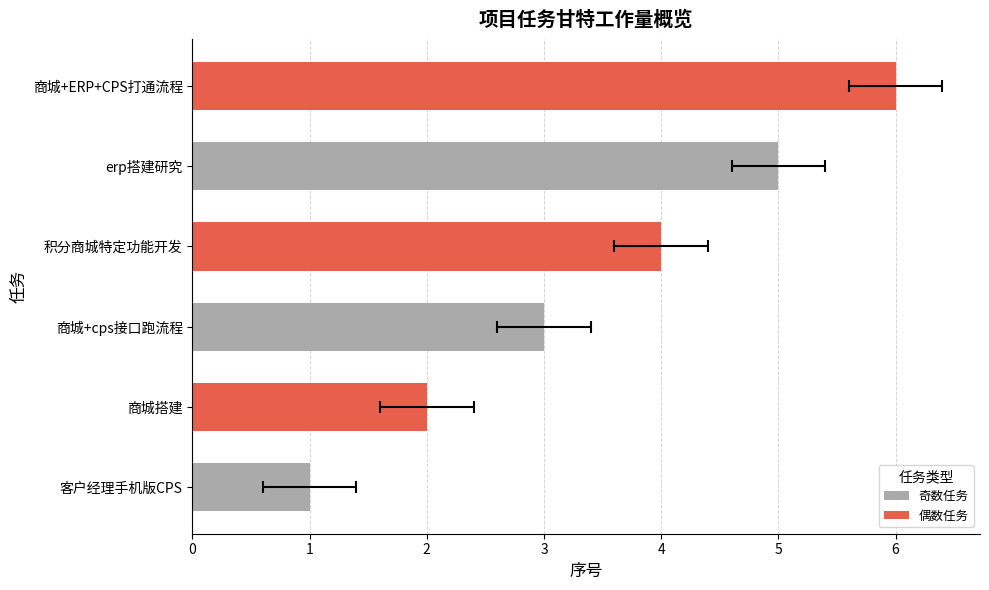

Is it true that the value at 客户经理手机版CPS is 0?

False